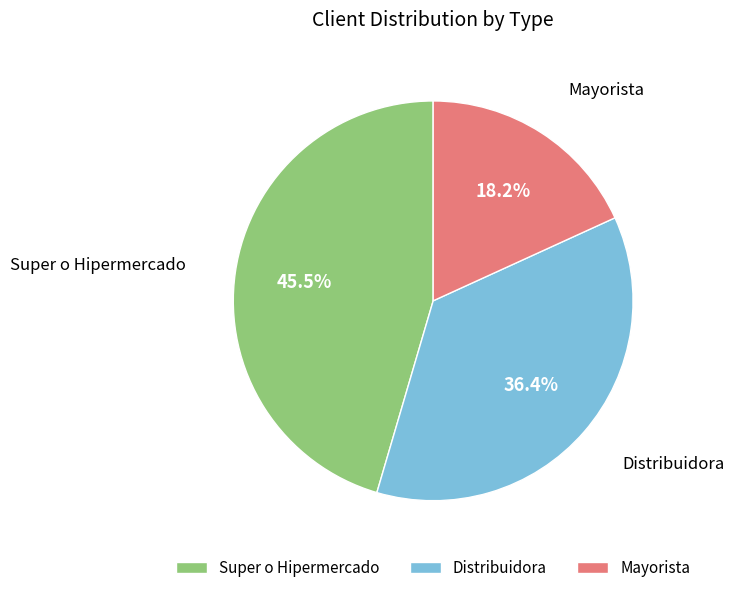

Rank the categories by value from lowest to highest.

Mayorista, Distribuidora, Super o Hipermercado